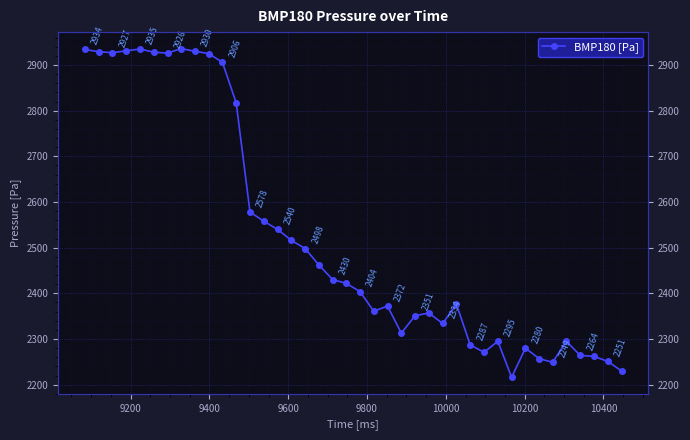

What is the difference between the second highest and minimum values?

719